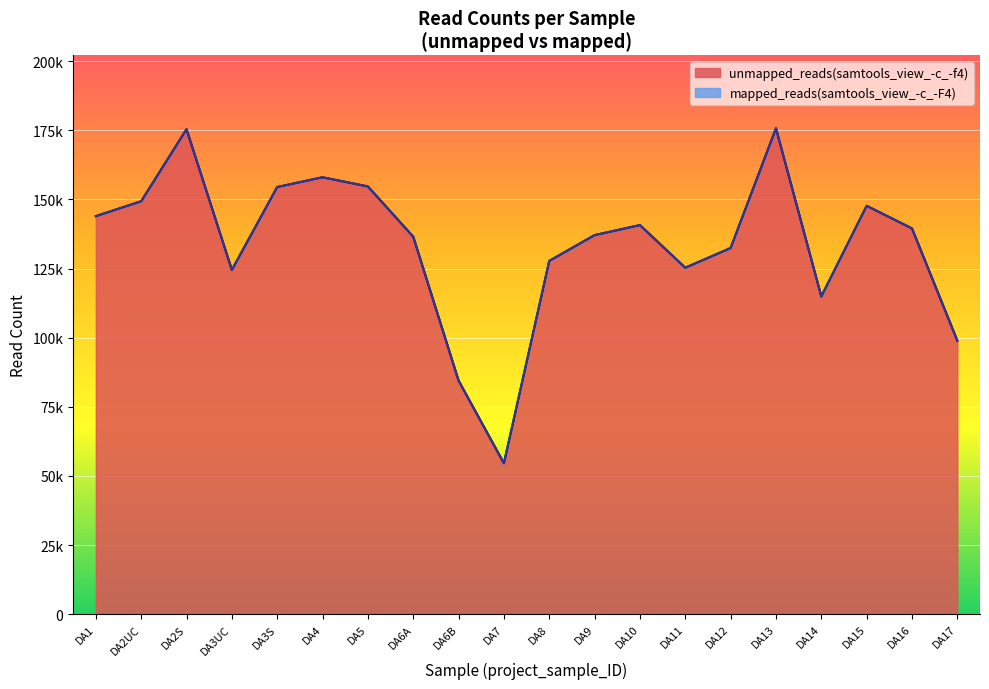

What is the label of the 18th point from the right?

DA2S